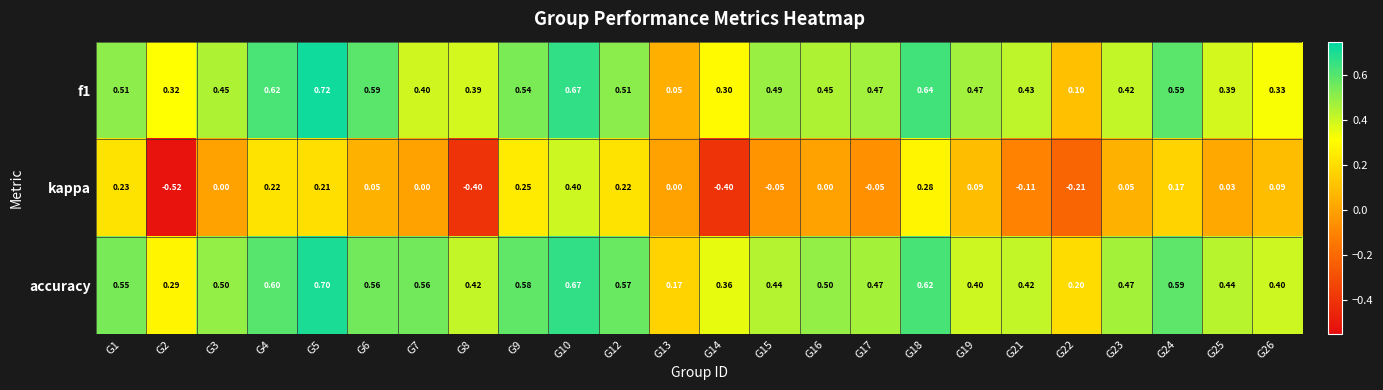

Between G7 and G10, which series saw the biggest shift?

kappa